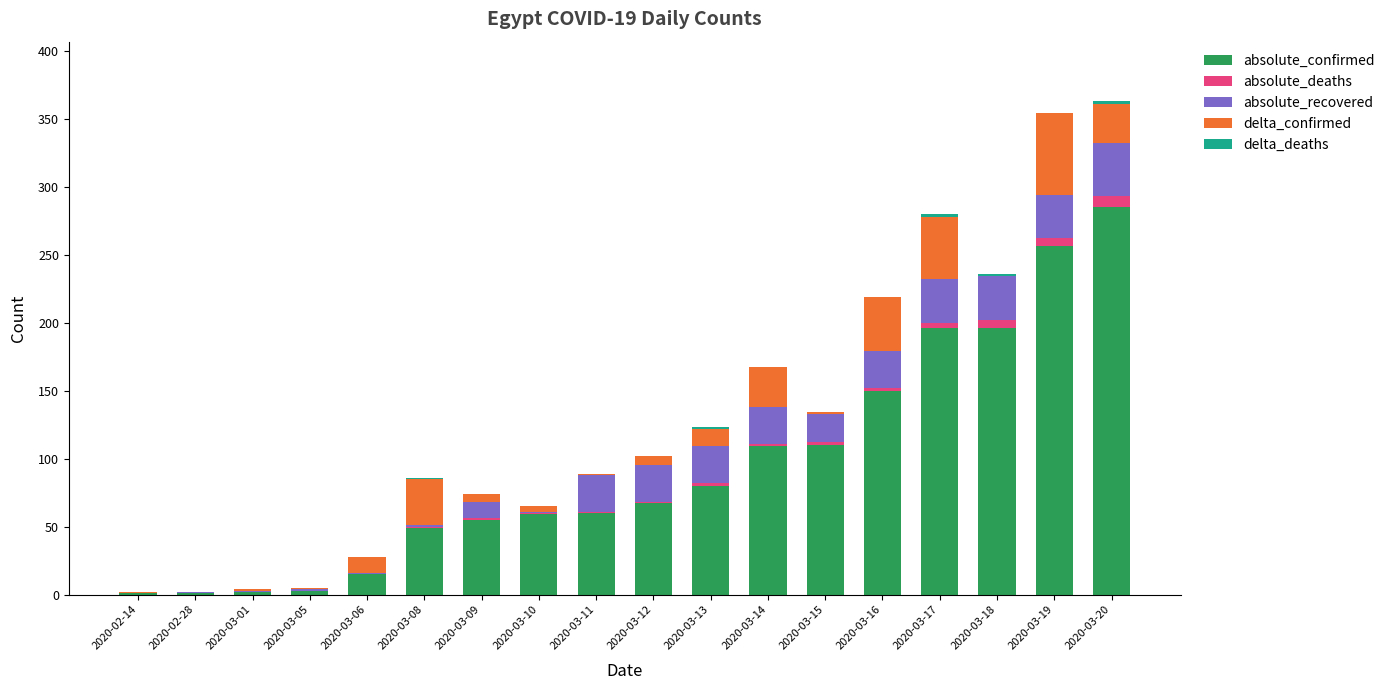

What is the highest value of the absolute_confirmed series?

285